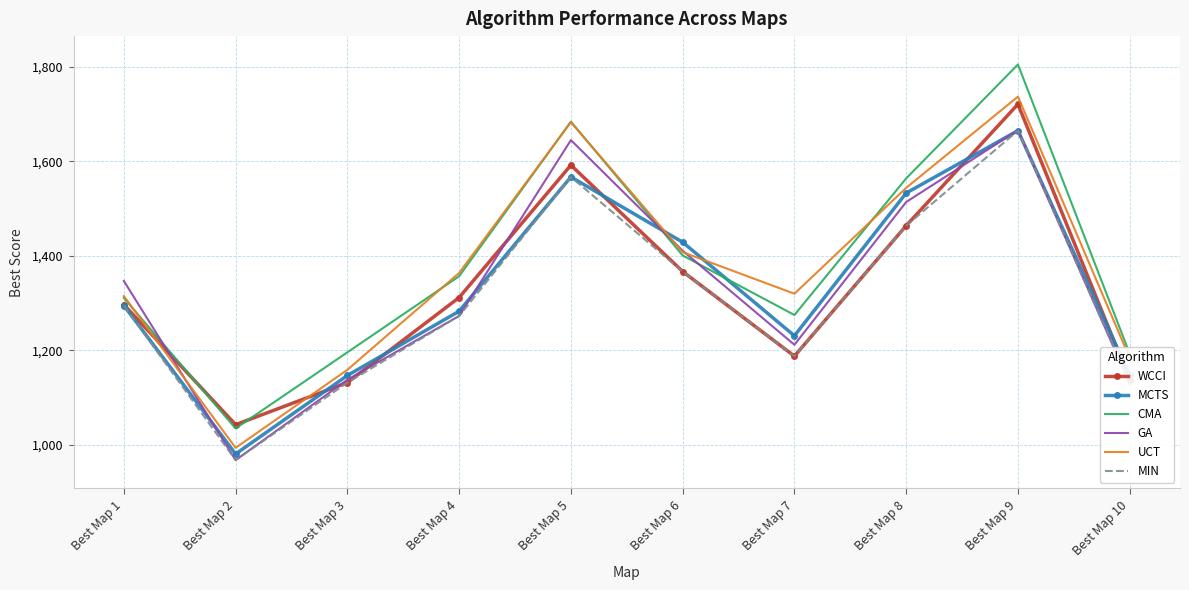

Between Best Map 4 and Best Map 7, which series saw the biggest shift?

WCCI